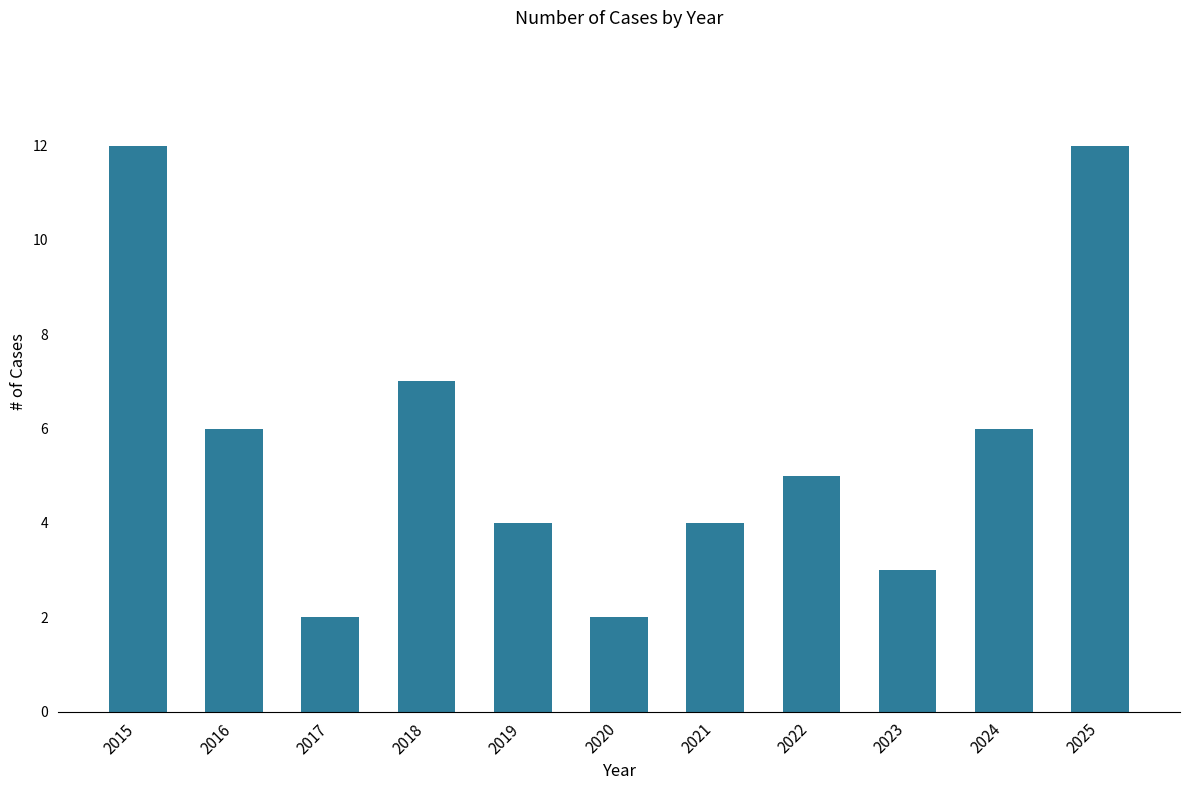

The value at 2024 is 9. True or false?

False